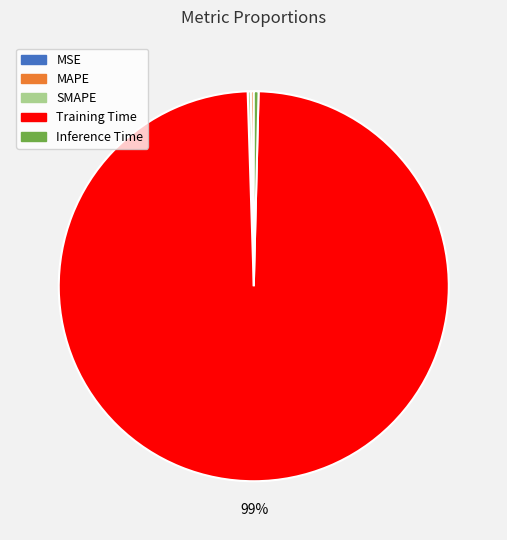

Which category has the biggest portion of the pie?

Training Time